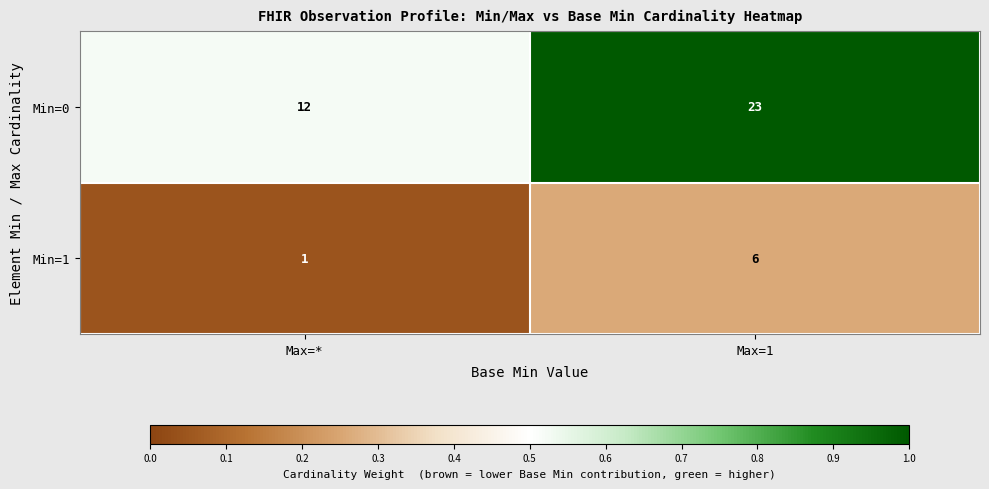

Which category has the highest value across all series?

Max=1